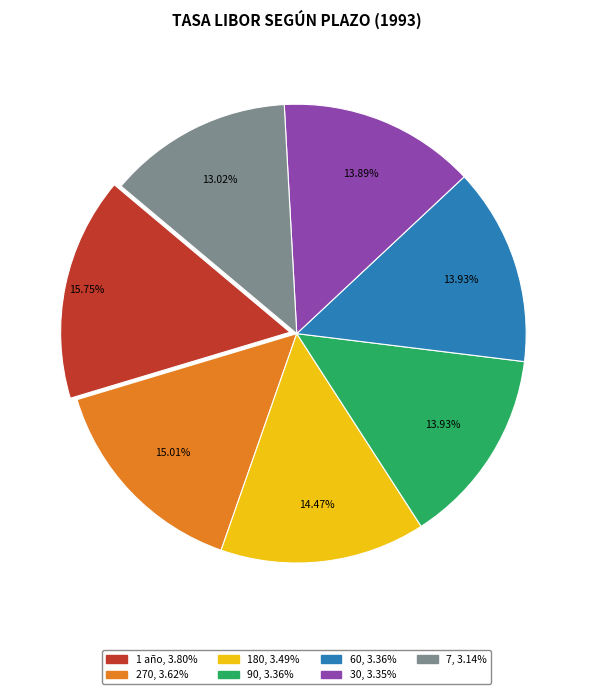

To the nearest percent, what is the average slice percentage?

14%